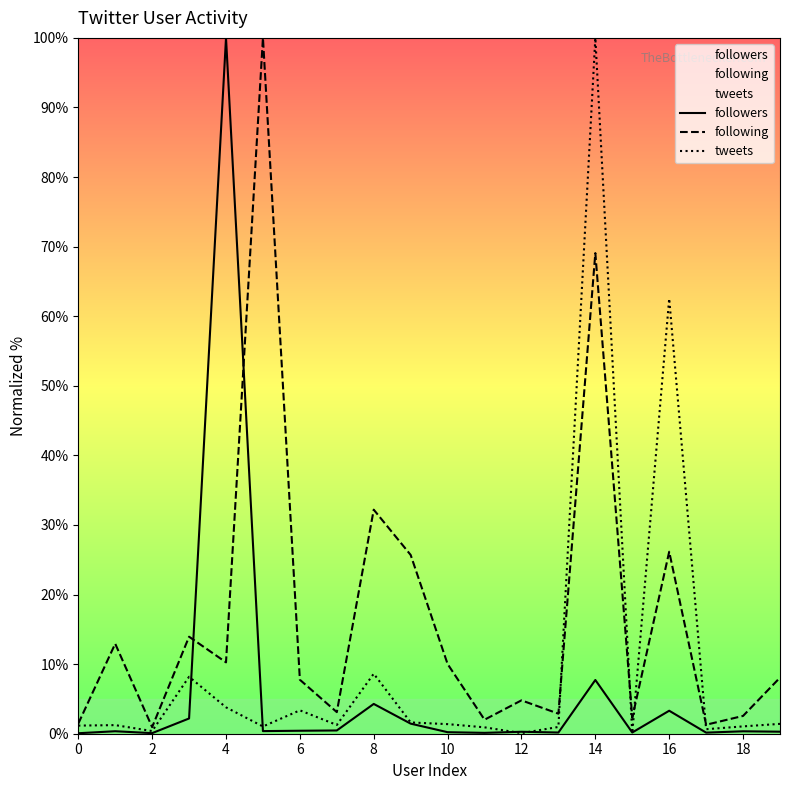

Rank the series by their average value, from highest to lowest.

following, tweets, followers